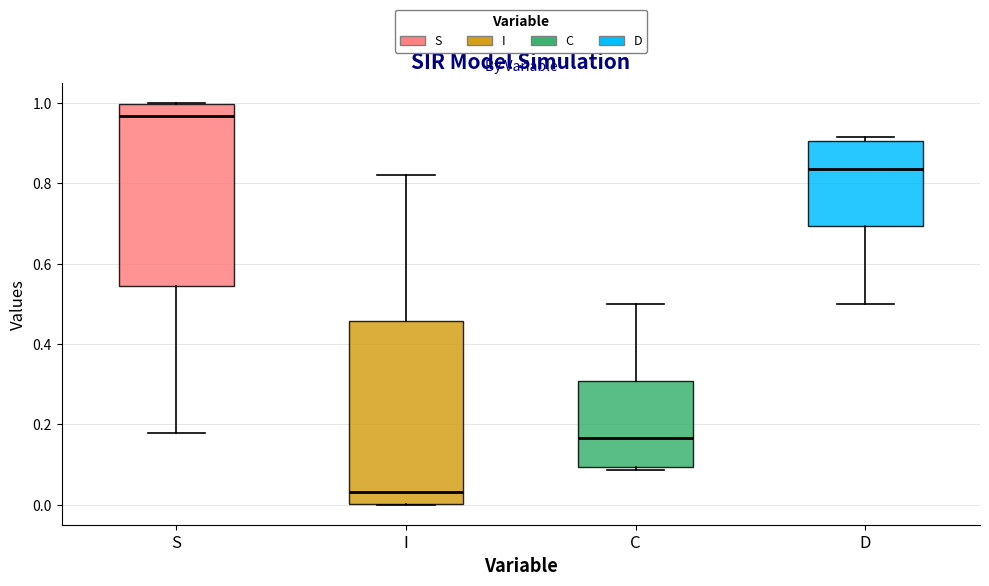

Reading left to right, read every box against the y-axis: the position of its median line, the range the box covers, and the ends of its whiskers. The values are not printed on the chart, so give them approximately, as read against the axis.

S: median 0.96, box 0.54 to 1.00, whiskers 0.18 to 1.00
I: median 0.04, box 0.00 to 0.46, whiskers 0.00 to 0.82
C: median 0.16, box 0.10 to 0.30, whiskers 0.08 to 0.50
D: median 0.84, box 0.70 to 0.90, whiskers 0.50 to 0.92